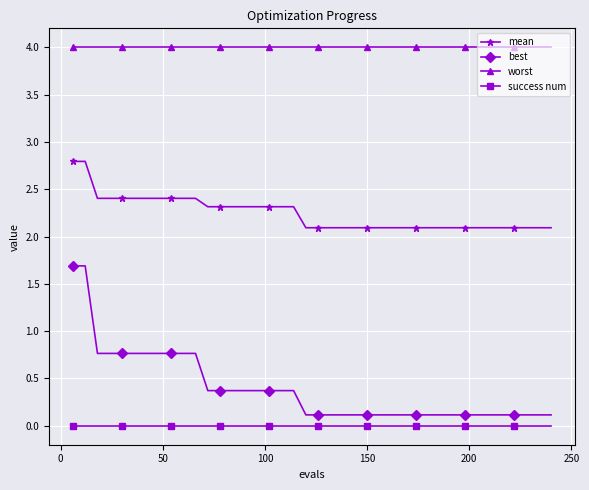

List the series in order of their peak value, highest first.

worst, mean, best, success num